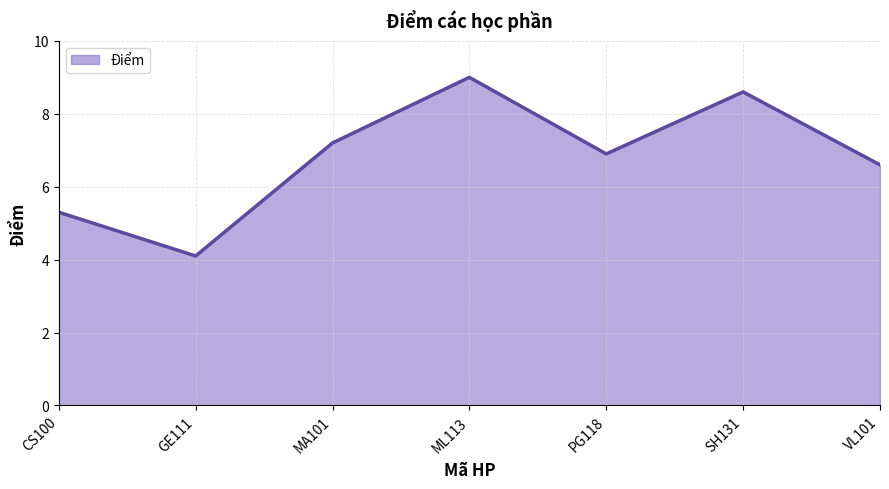

Does the chart display data point markers on the line(s)?

No